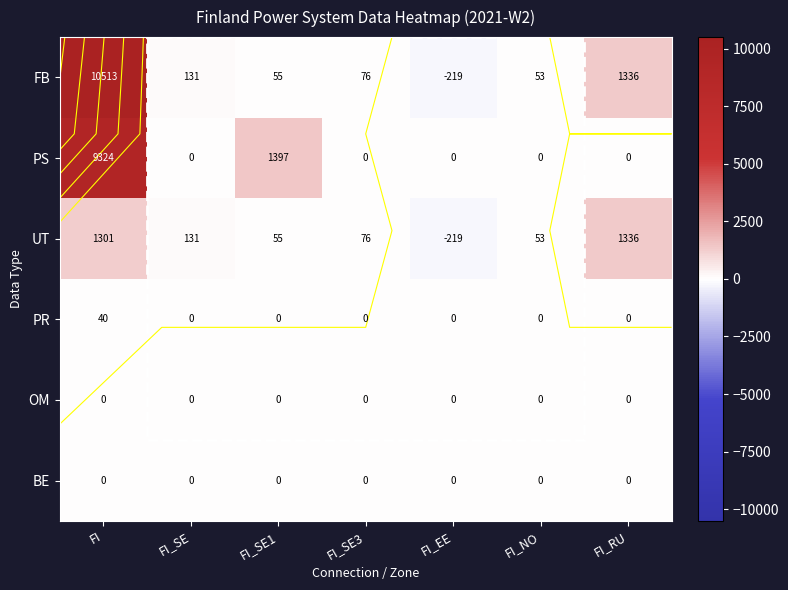

What is the minimum value shown in the chart?

-219